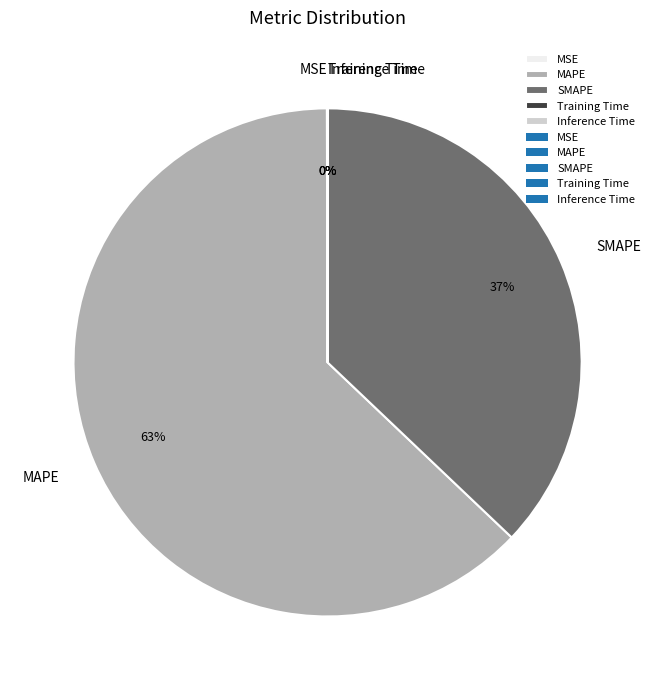

What is the largest slice in the pie chart?

MAPE